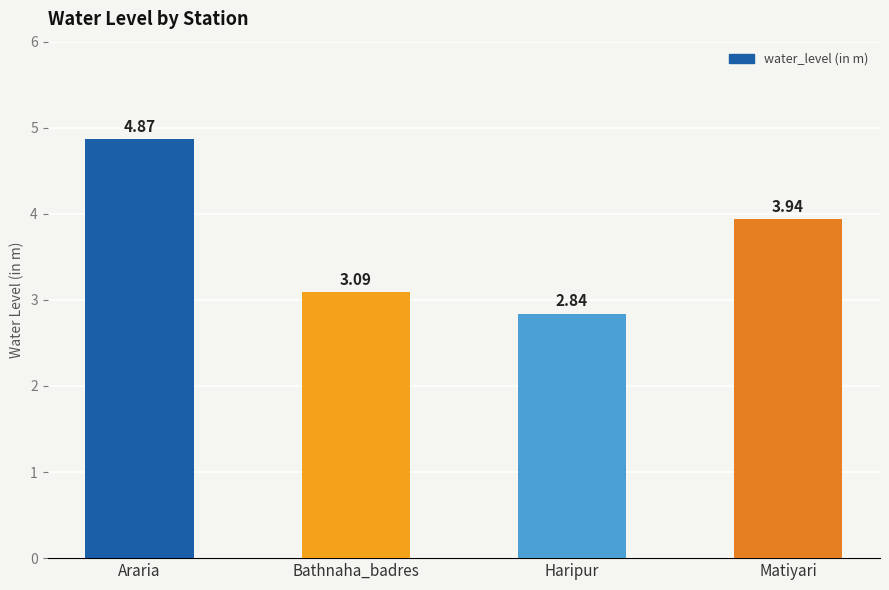

What is the difference between the maximum and minimum values?

2.0